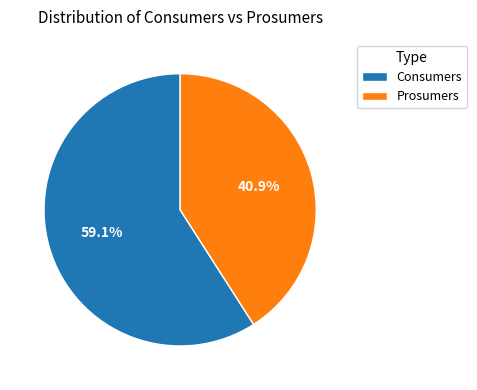

Which has a higher value, Prosumers or Consumers?

Consumers